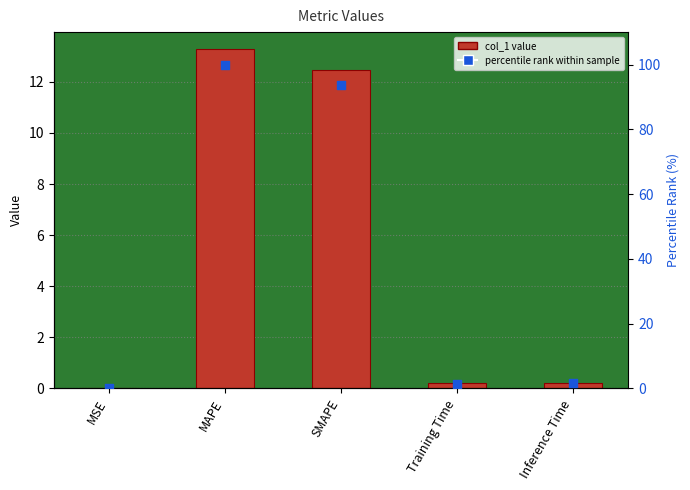

Which series reaches the maximum Y coordinate?

percentile rank within sample